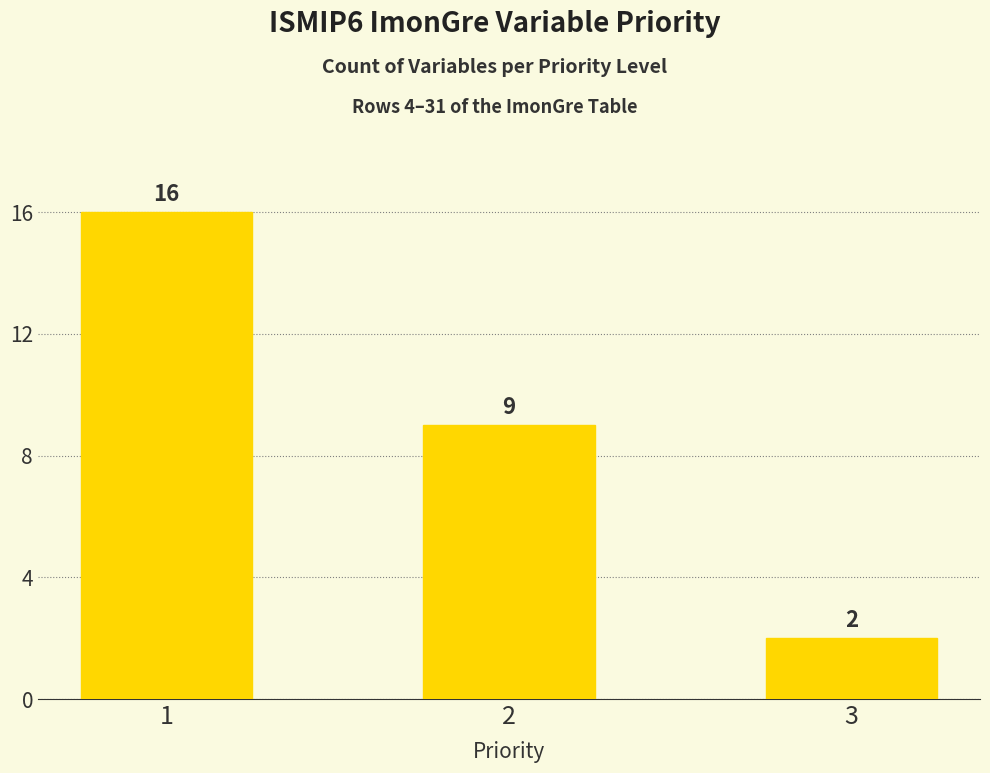

At which label does the data first exceed 9?

1